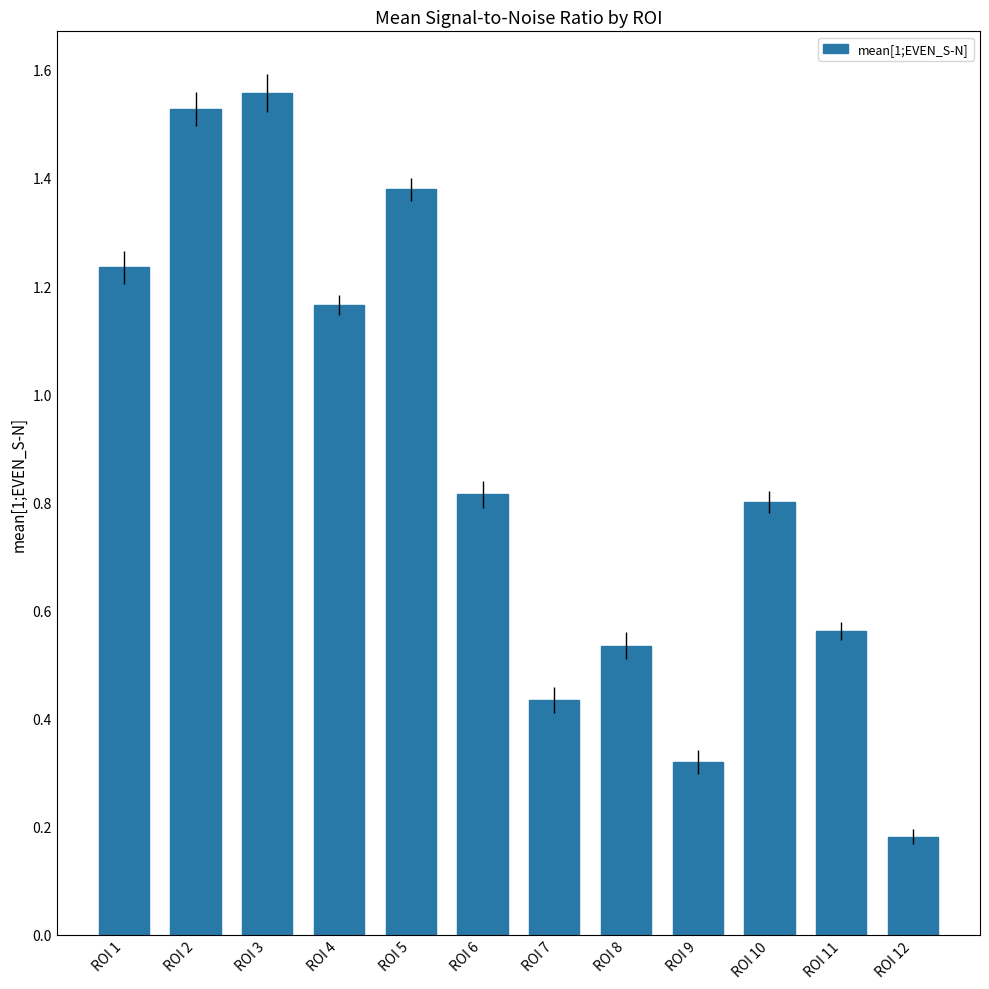

Which label corresponds to the smallest value in the chart?

ROI 12